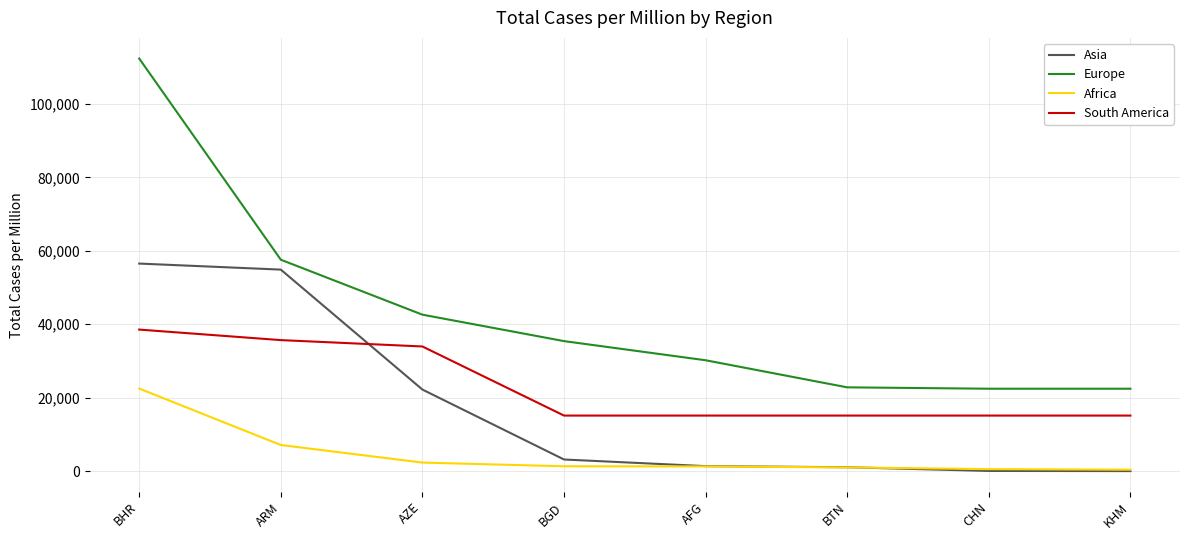

Where is Europe nearest to the value 67411?

ARM